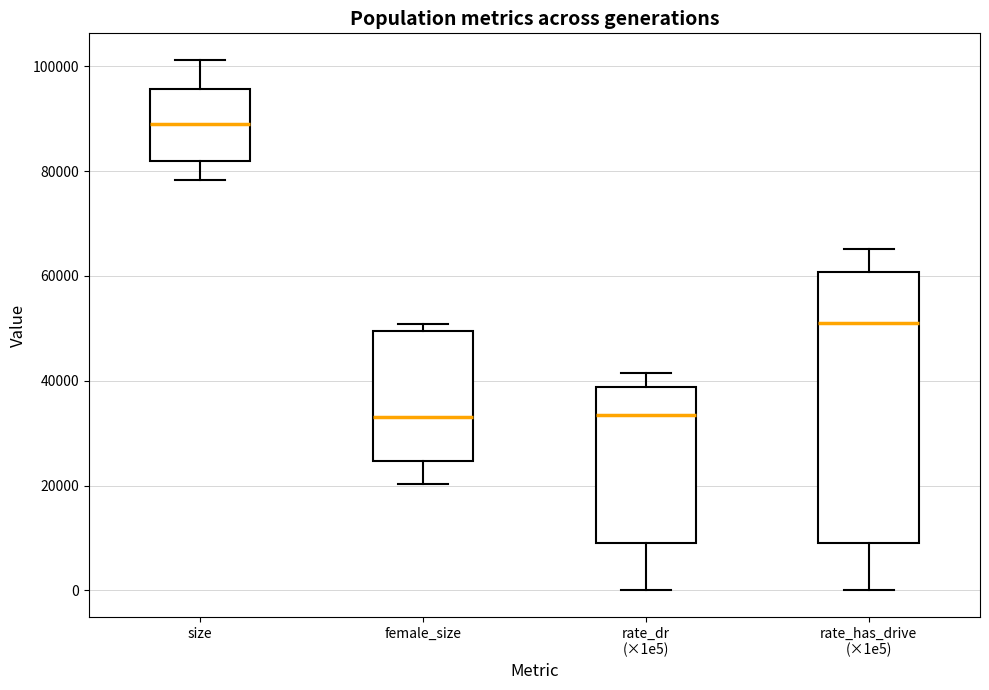

Reading left to right, read every box against the y-axis: the position of its median line, the range the box covers, and the ends of its whiskers. The values are not printed on the chart, so give them approximately, as read against the axis.

size: median 90000, box 82000 to 96000, whiskers 78000 to 102000
female_size: median 34000, box 24000 to 50000, whiskers 20000 to 50000 (just above the box's upper edge)
rate_dr (×1e5): median 34000, box 10000 to 38000, whiskers 0 to 42000
rate_has_drive (×1e5): median 52000, box 10000 to 60000, whiskers 0 to 66000